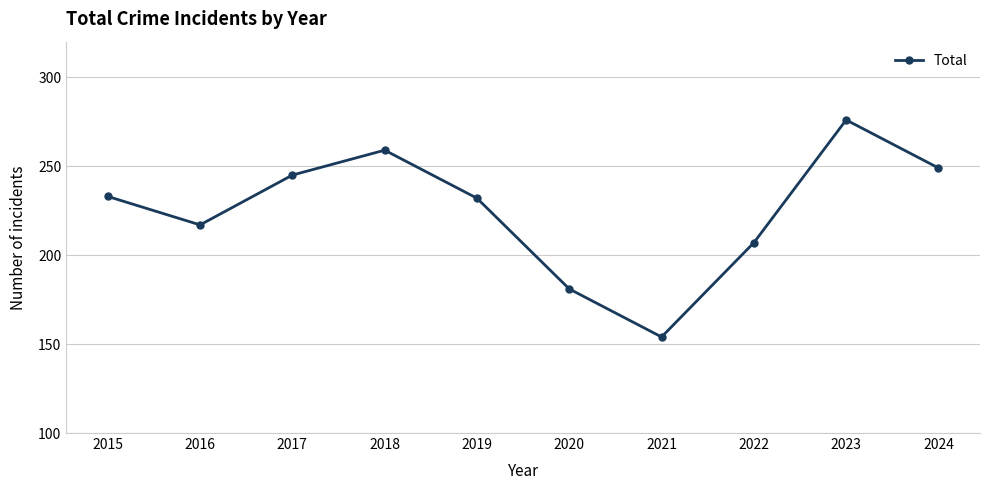

How many interior local valleys (lower than both neighbors) does the data have?

2